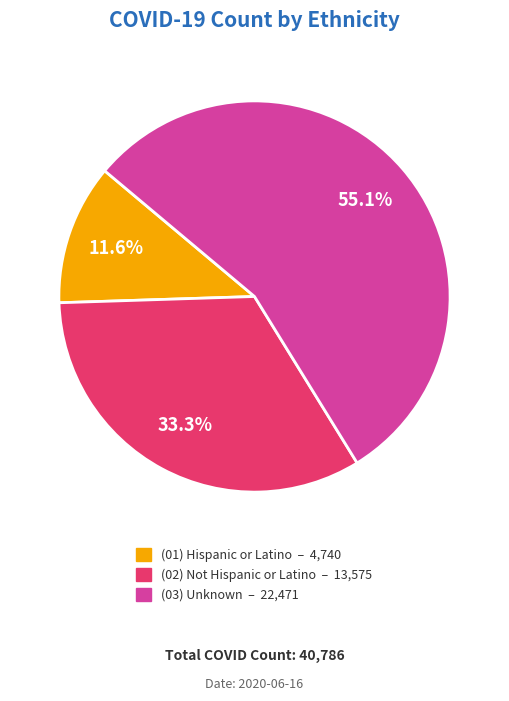

Is there any slice that represents more than half of the pie?

Yes